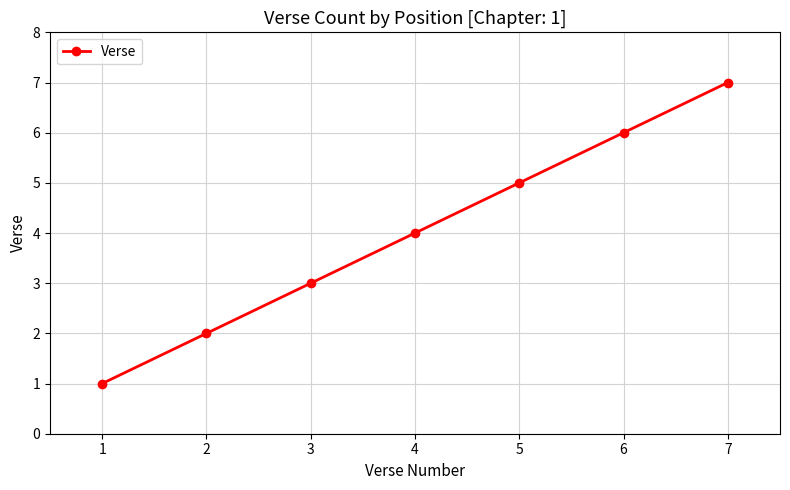

List the labels in order of value, largest first.

7, 6, 5, 4, 3, 2, 1